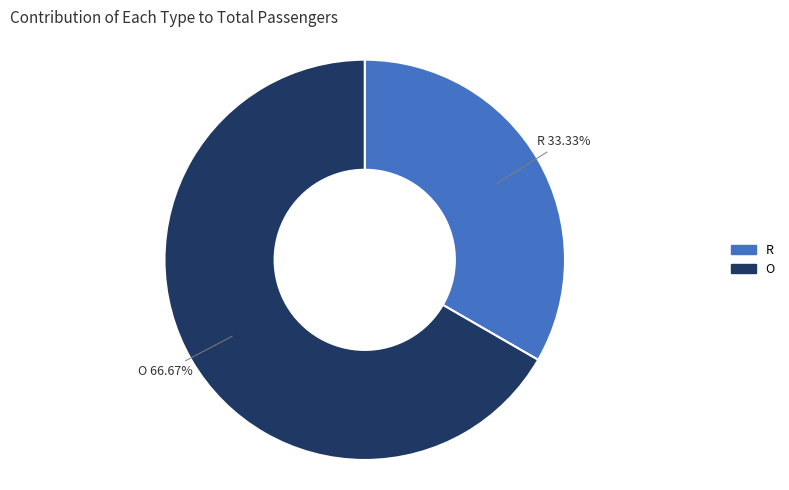

What percentage is the O slice, to the nearest percent?

67%